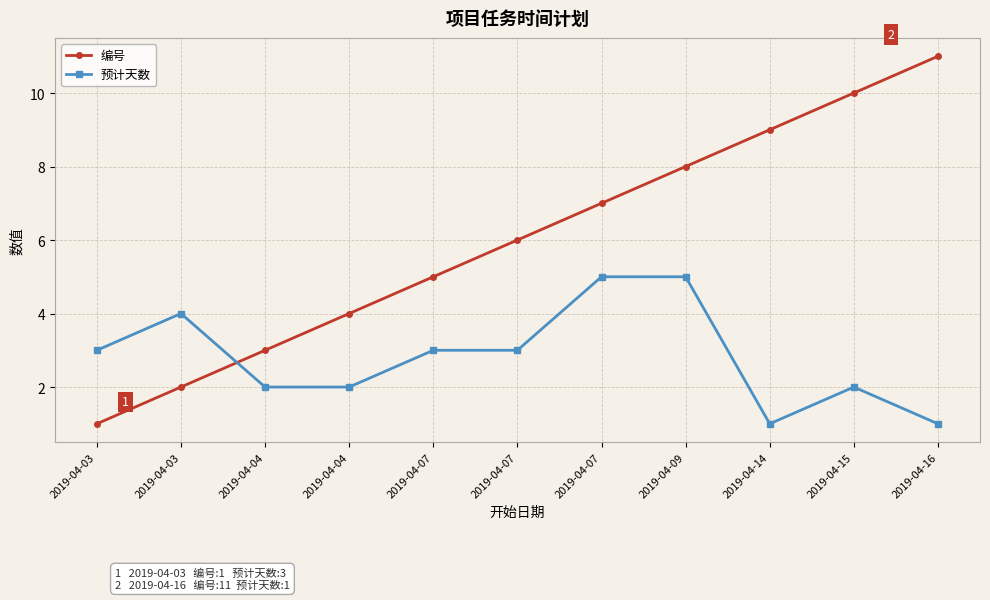

Is this an area chart (filled region under the line)?

No